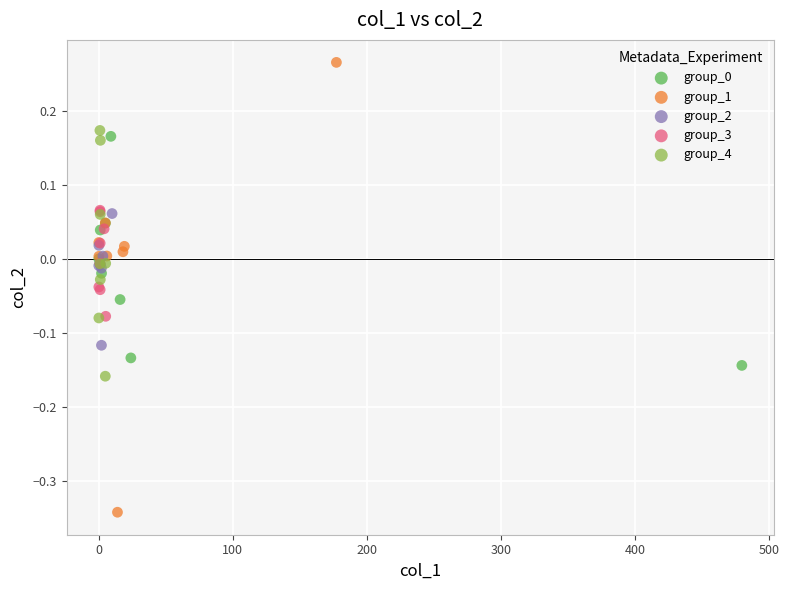

Which series reaches the maximum Y coordinate?

group_1